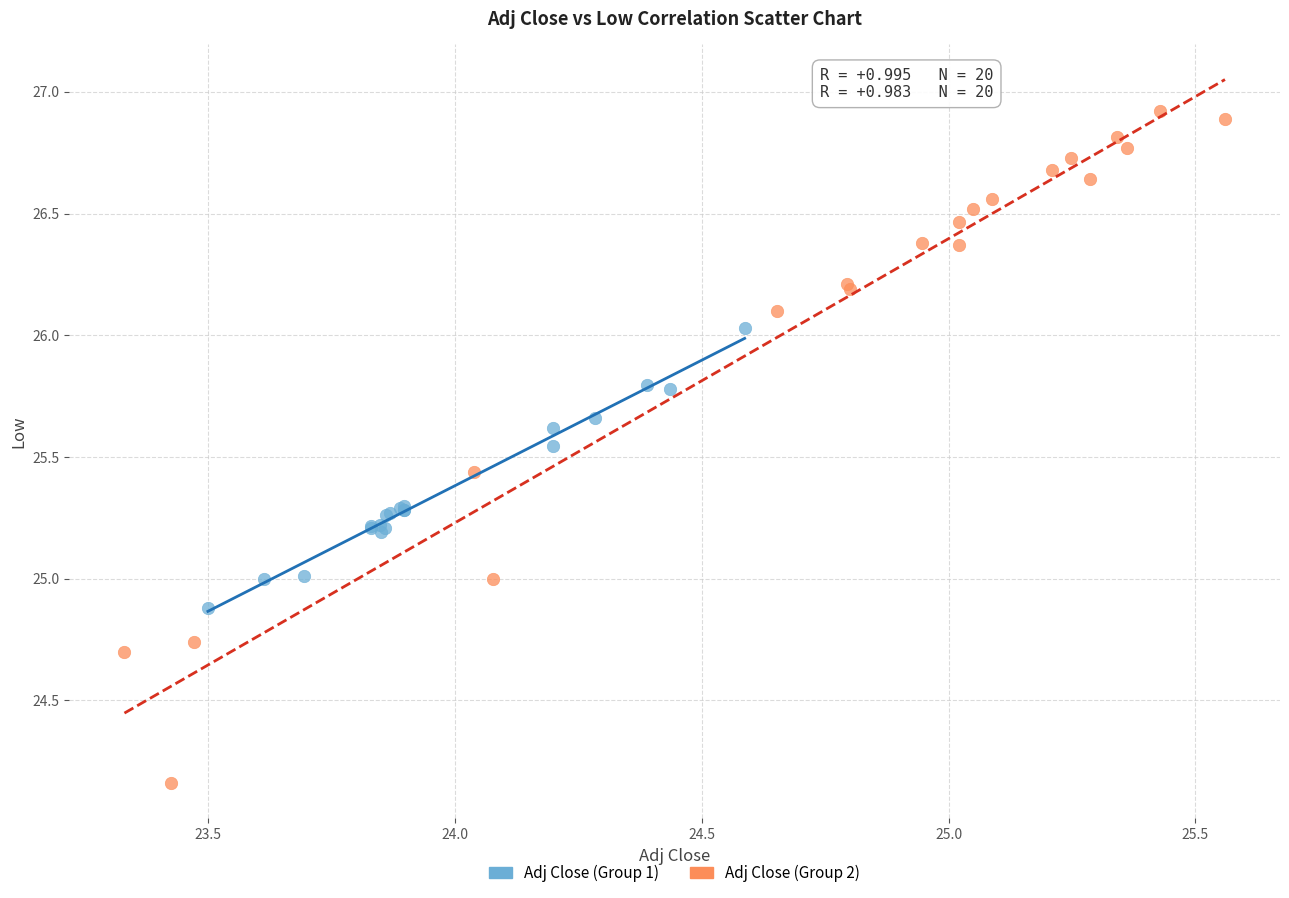

Which series contains the lowest Y value?

Adj Close (Group 2)